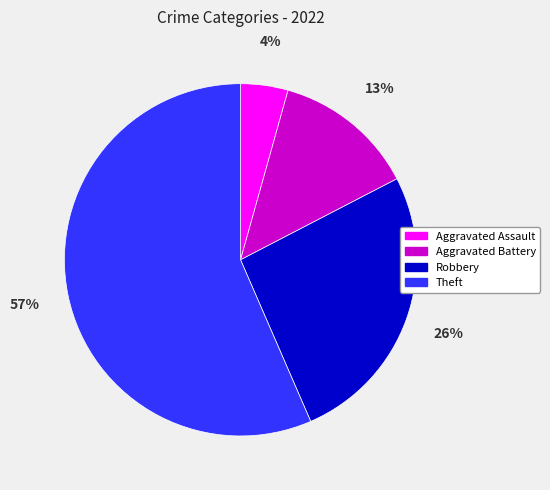

The Theft slice represents 64% of the pie. True or false?

False